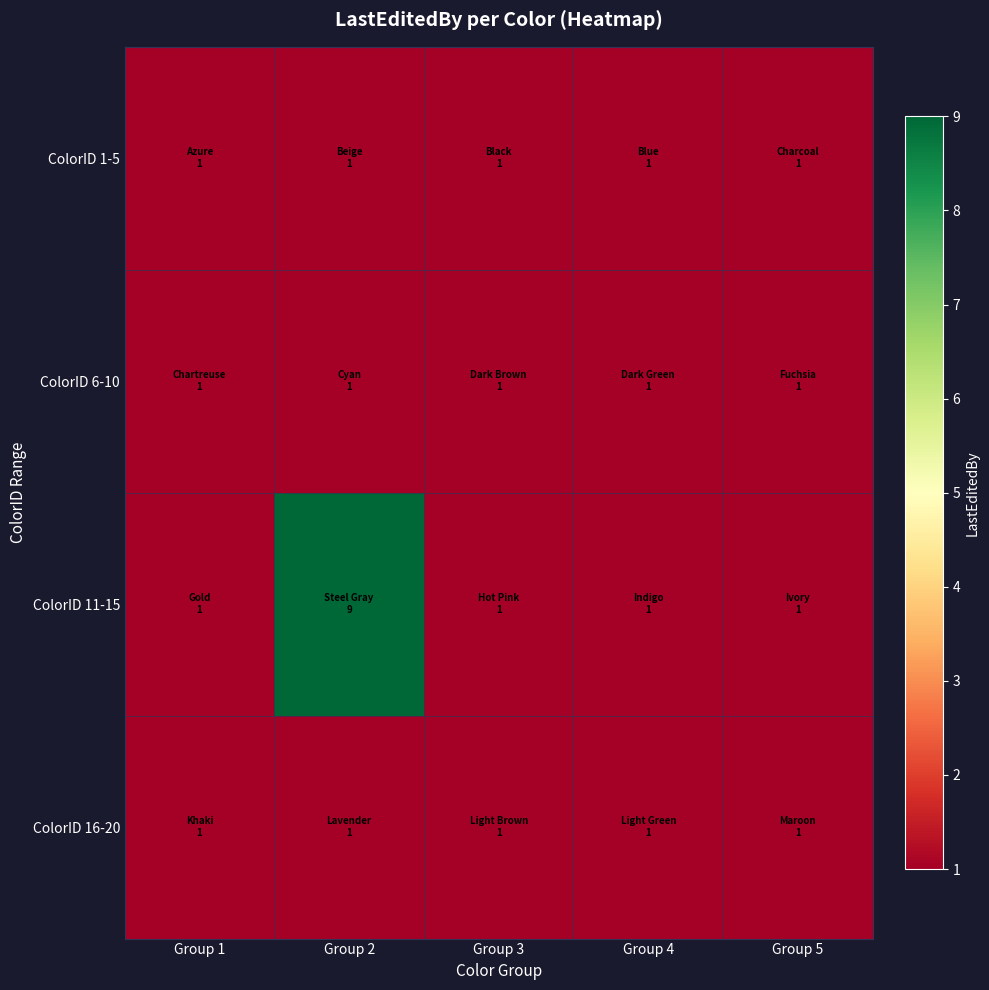

At which category is the sum across all series the highest?

Group 2